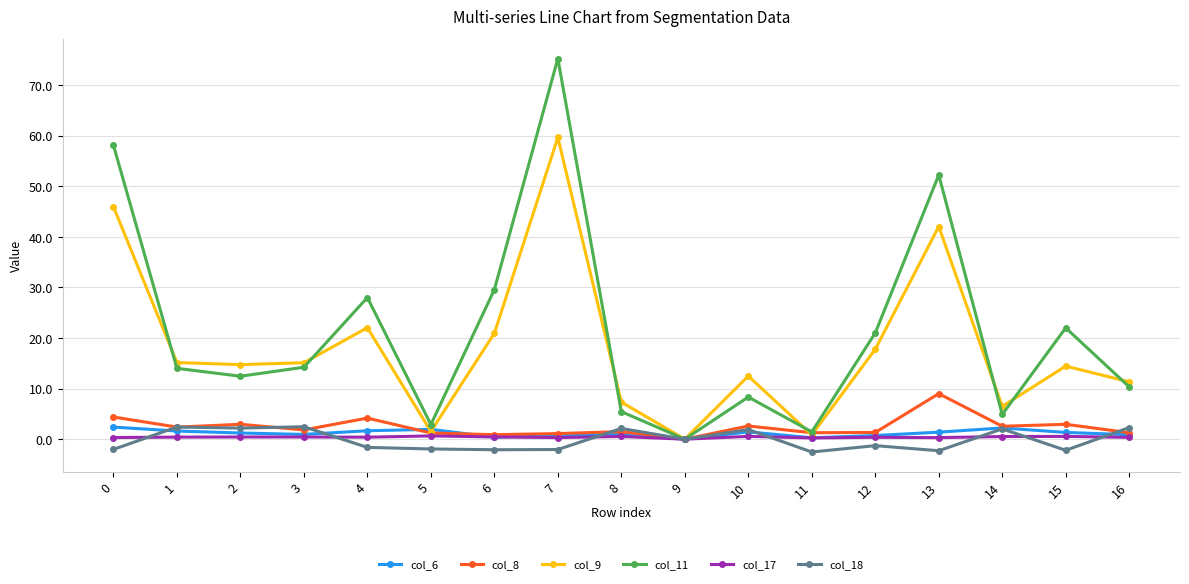

Is it true that col_6 equals 1.4 at 13?

True